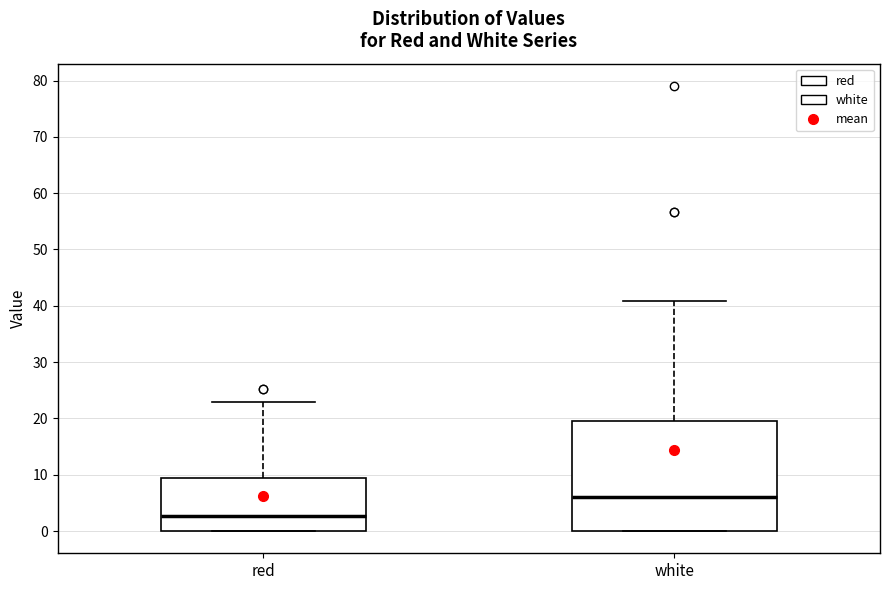

Which box's median line is the highest?

white